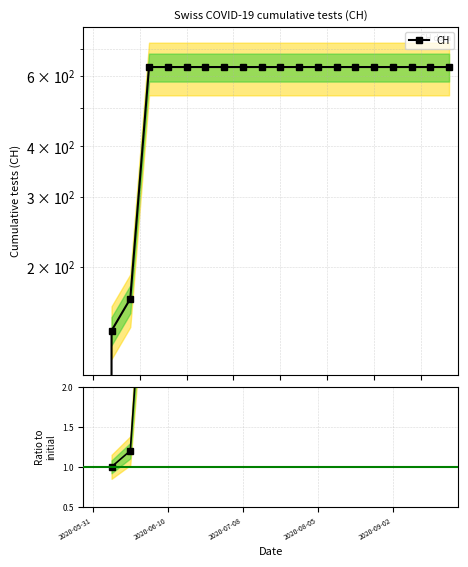

What is the value of the CH ratio point at the 15th from the left?

4.5